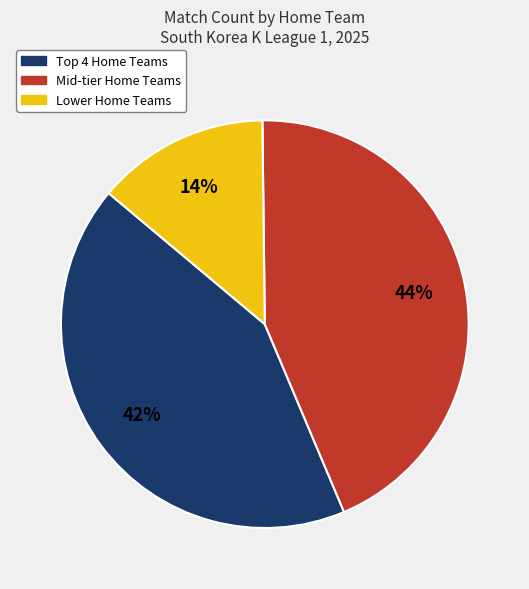

Do Lower Home Teams and Mid-tier Home Teams together represent more than half of the pie?

Yes